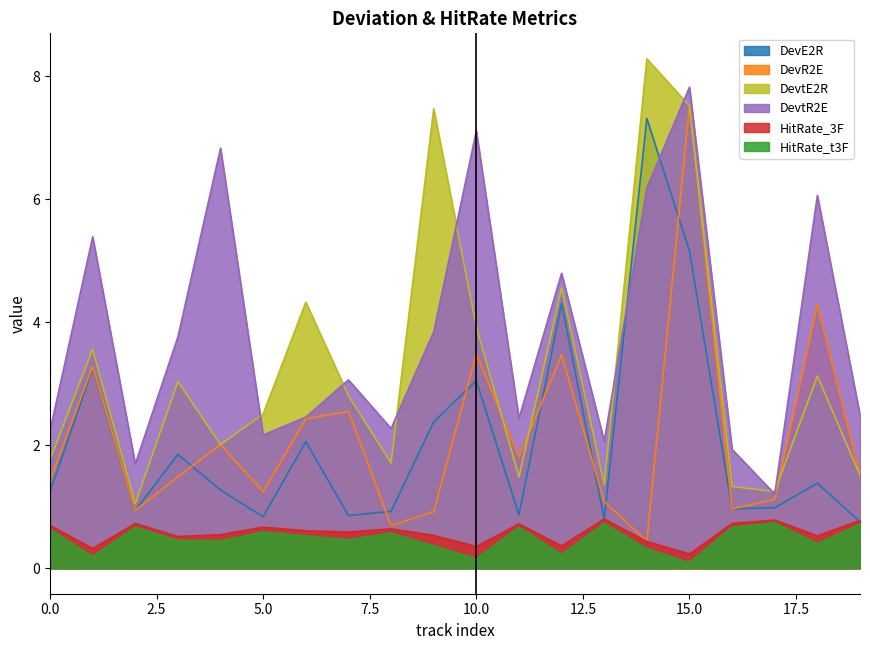

Which series has the largest total across all categories?

DevtR2E